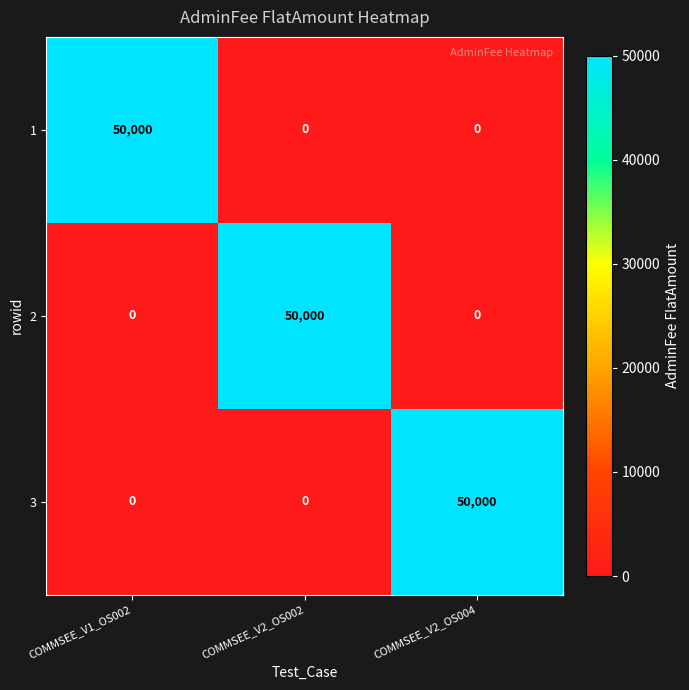

How many 2 values are between 0 and 50000?

3